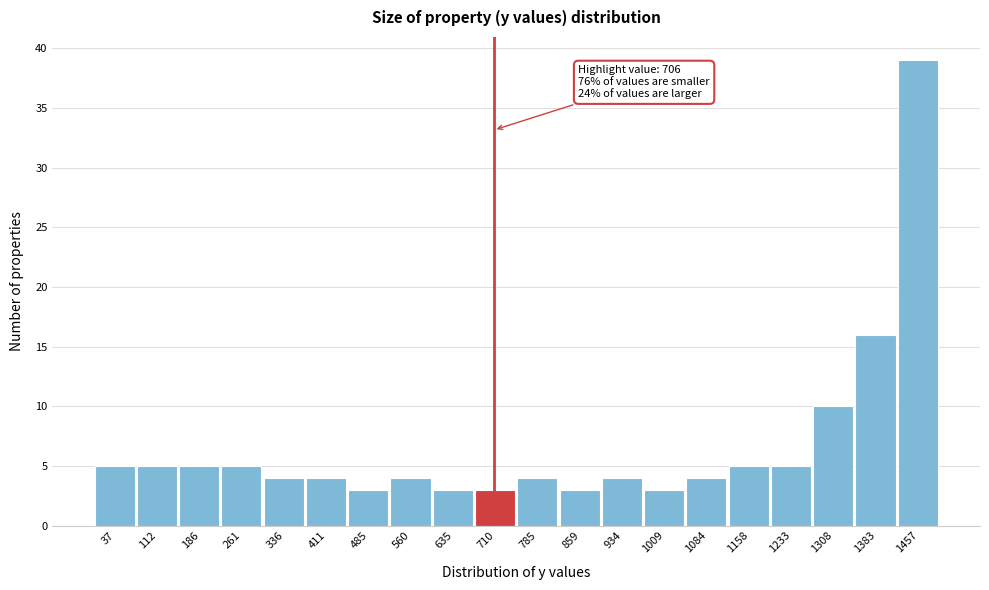

Over which range of the x-axis is the bar tallest?

1420 to 1500